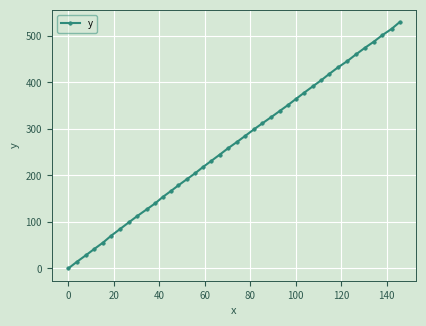

True or false: the data has more than 1 interior local peaks.

False